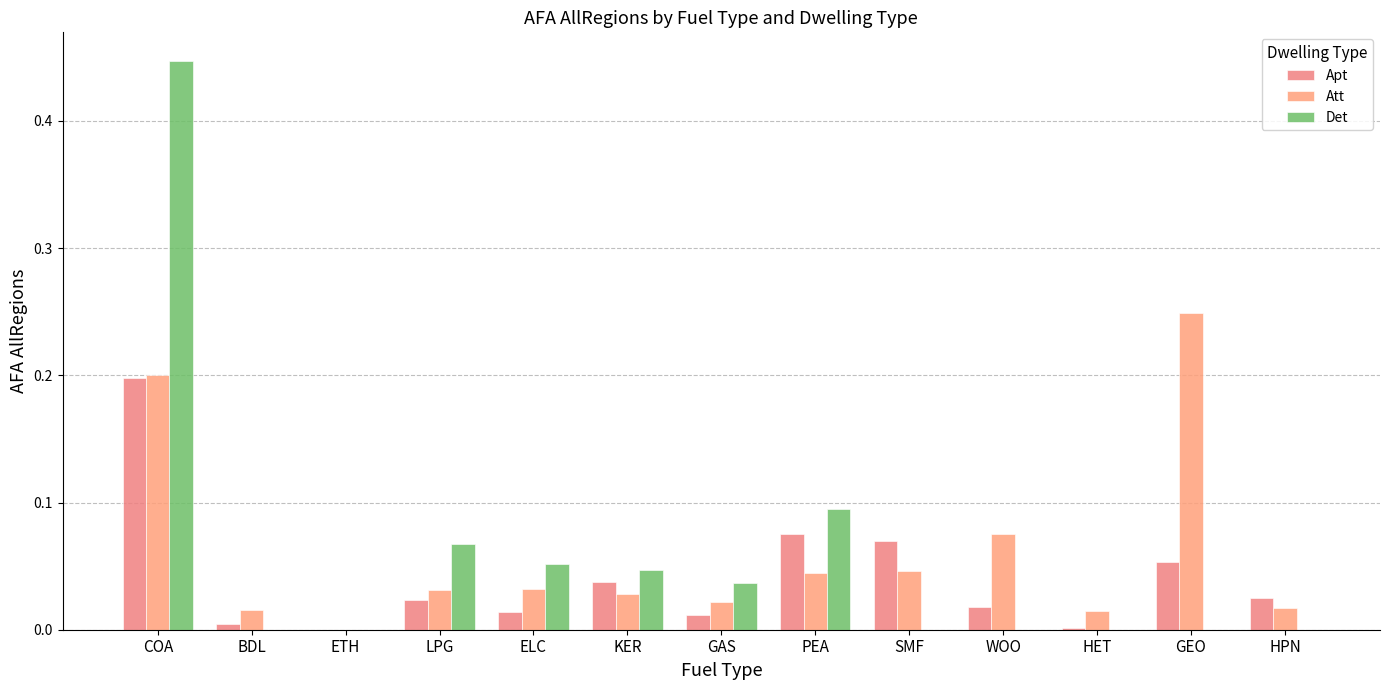

The value of Att at ELC is 0.0. True or false?

True